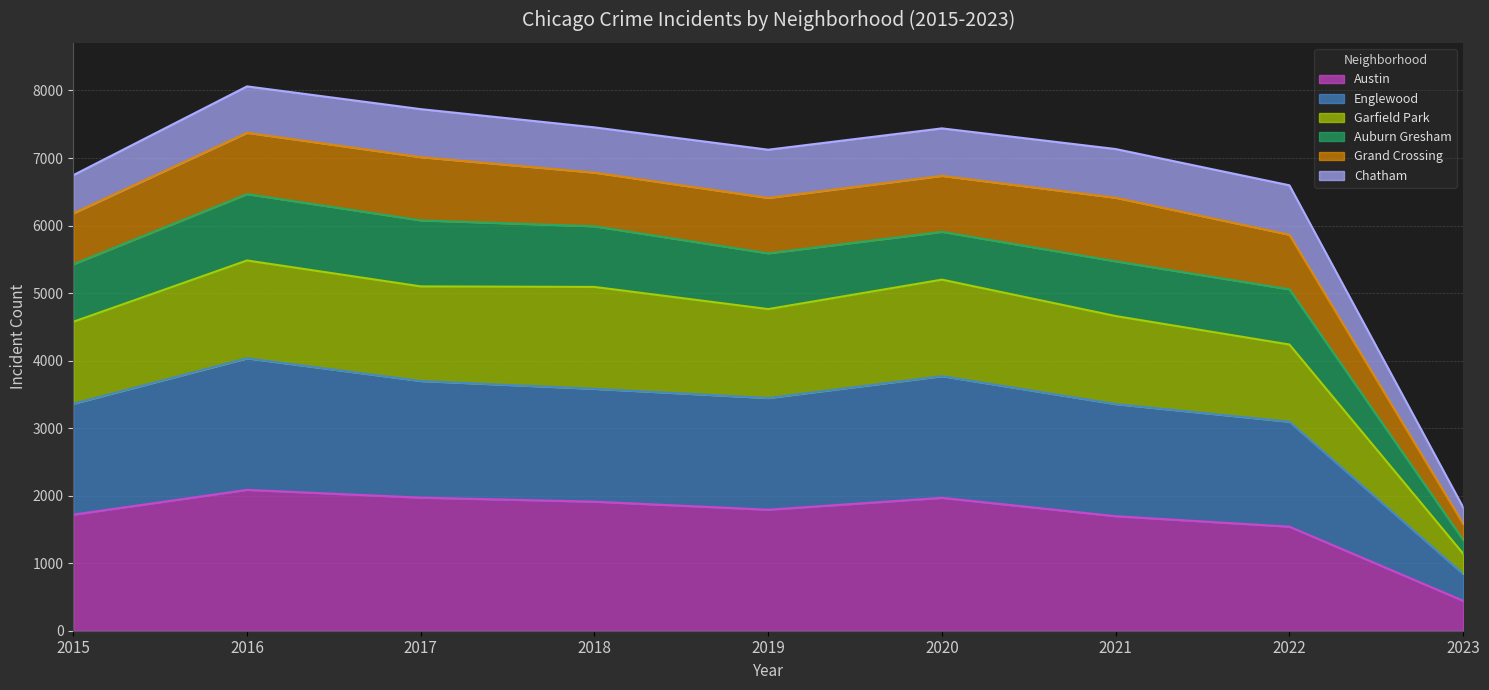

What is the minimum value shown in the chart?

444